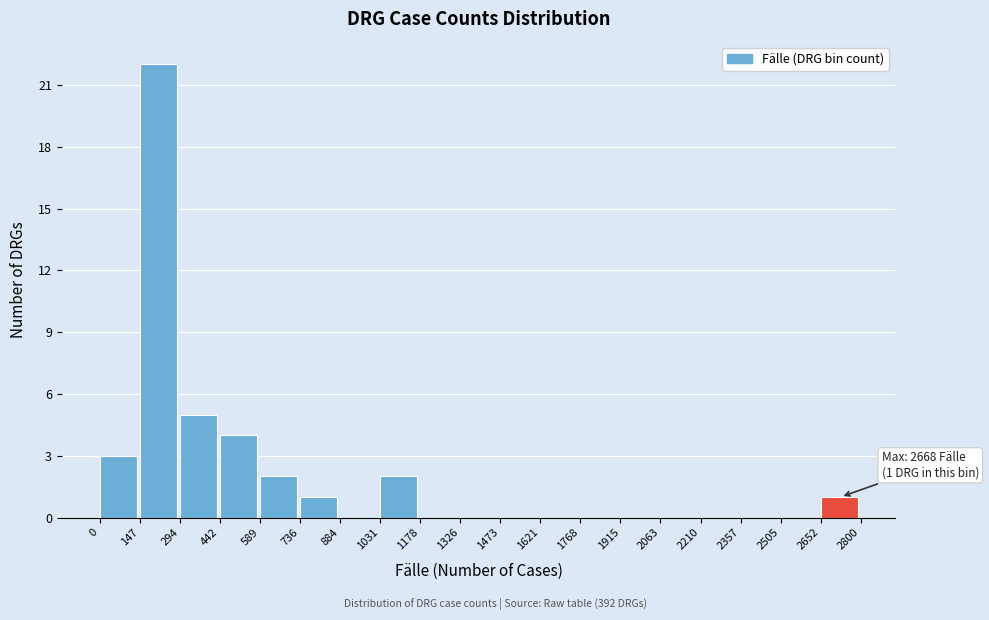

Over which range of the x-axis is the bar tallest?

147 to 294